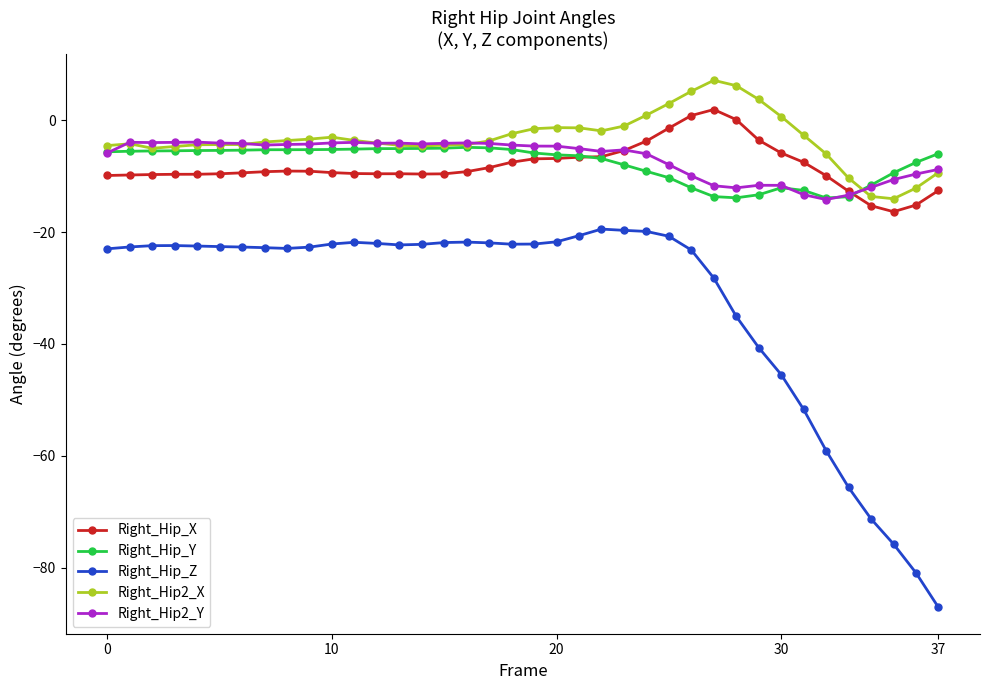

What are all the series names shown in the legend?

Right_Hip_X, Right_Hip_Y, Right_Hip_Z, Right_Hip2_X, Right_Hip2_Y